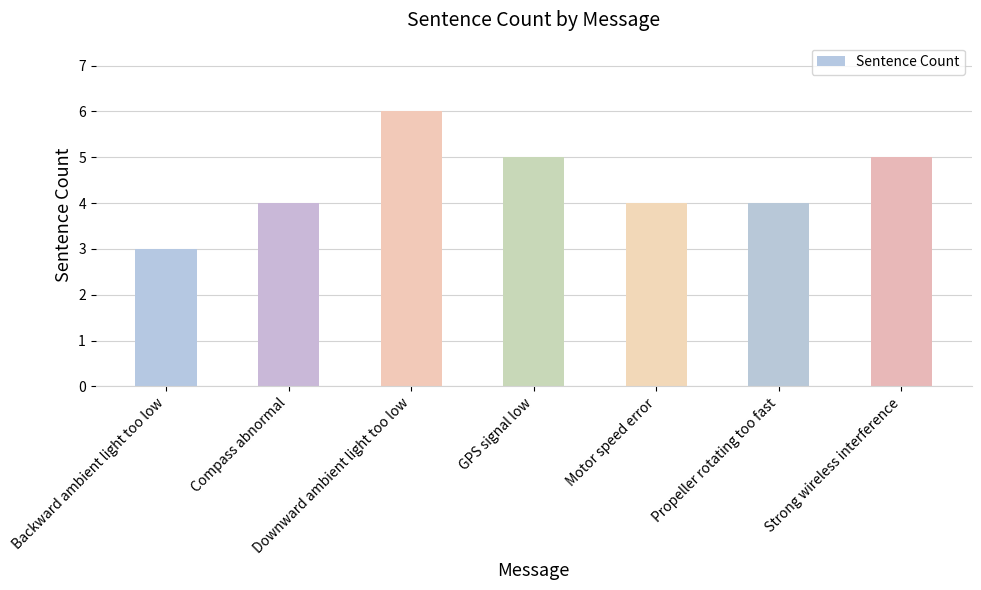

What position from the right is Downward ambient light too low?

5